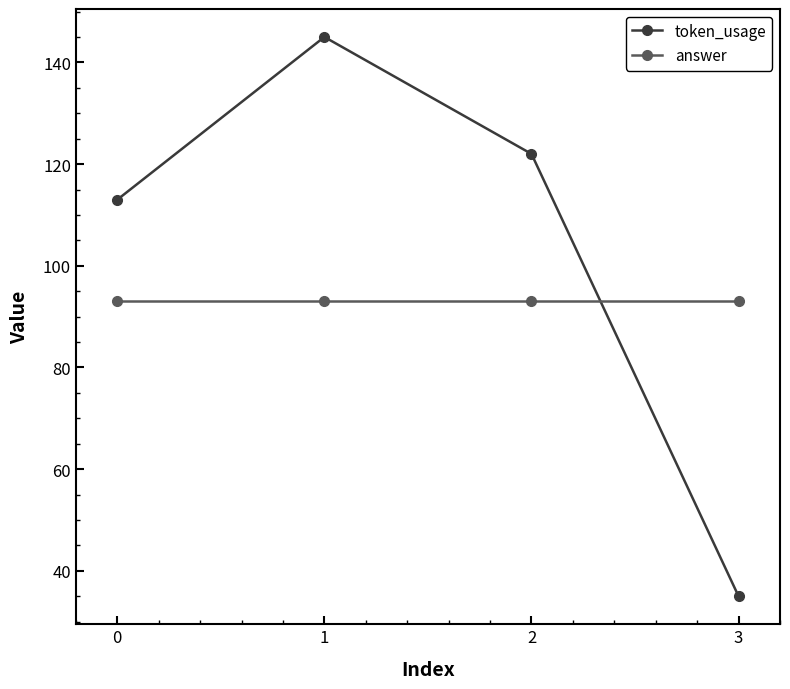

True or false: token_usage has more than 0 interior local peaks.

True